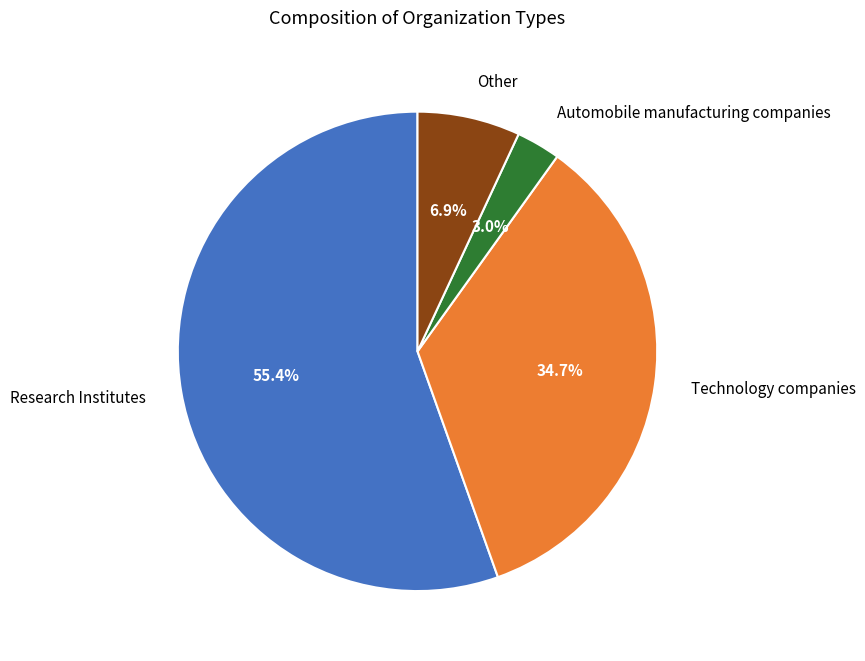

What is the largest slice in the pie chart?

Research Institutes